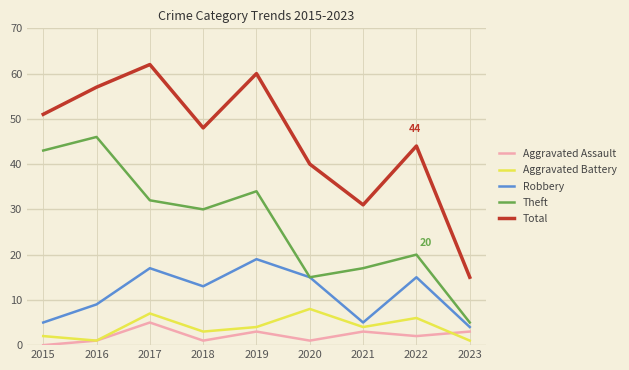

In Robbery, how many points are lower than both neighbors (excluding endpoints)?

2